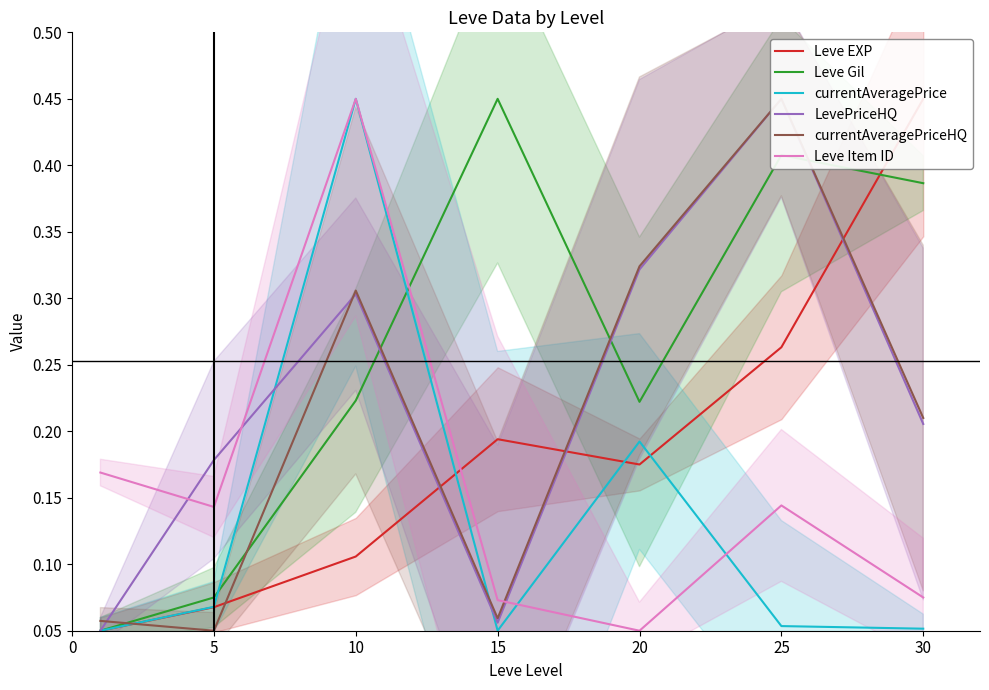

Is it true that currentAveragePrice equals 0.1 at 30?

True